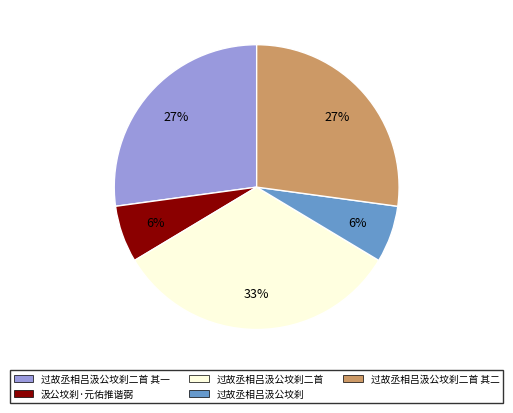

To the nearest percent, what is the average slice percentage?

20%